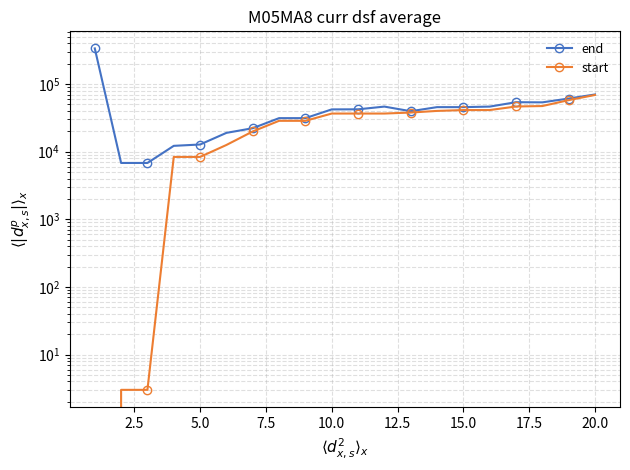

Count the number of categories in the chart.

20